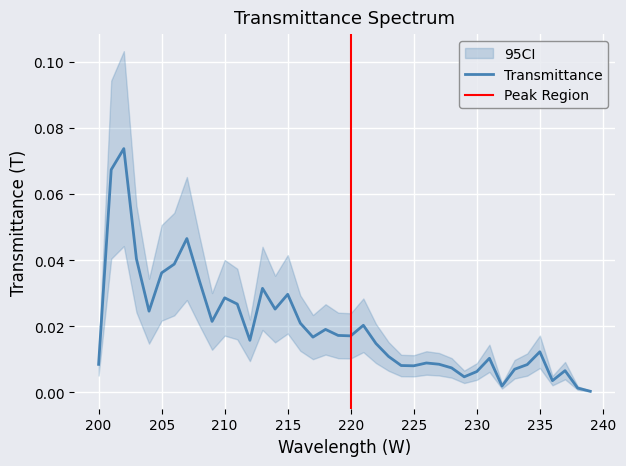

True or false: the data shows 0.0 at 220.

False